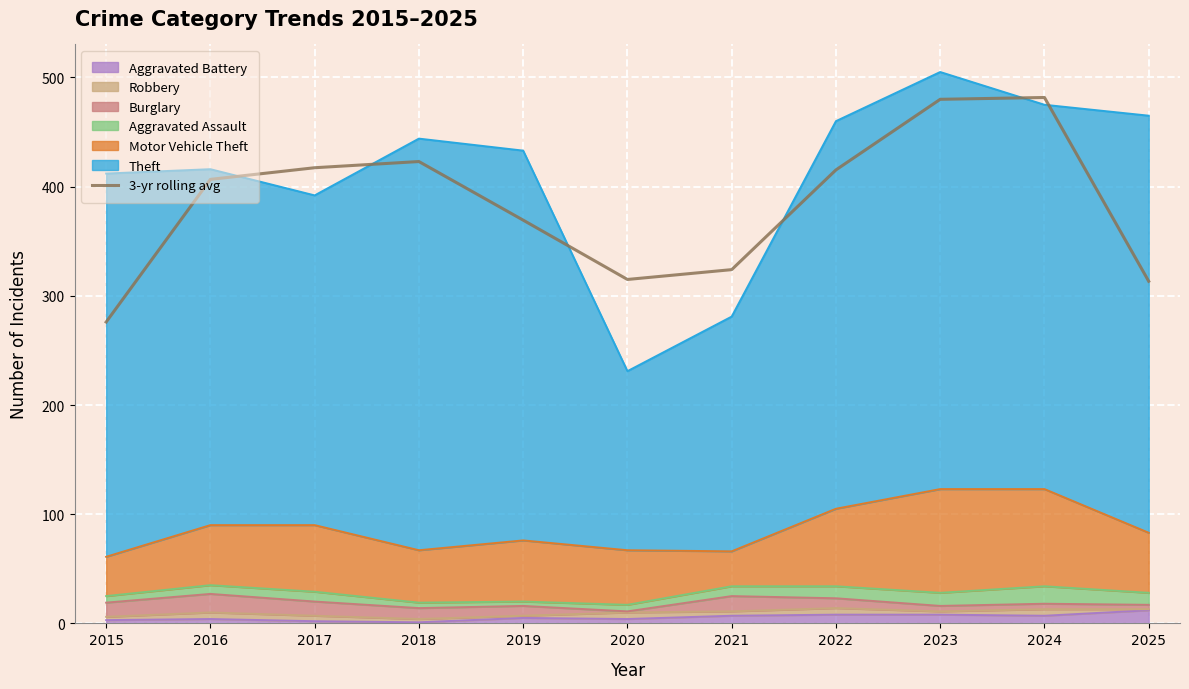

Where is the first local minimum?

2020